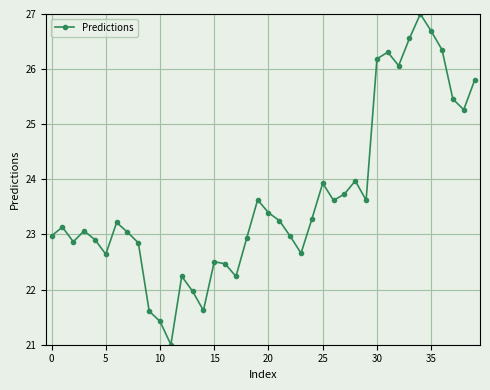

What is the smallest value displayed?

21.0